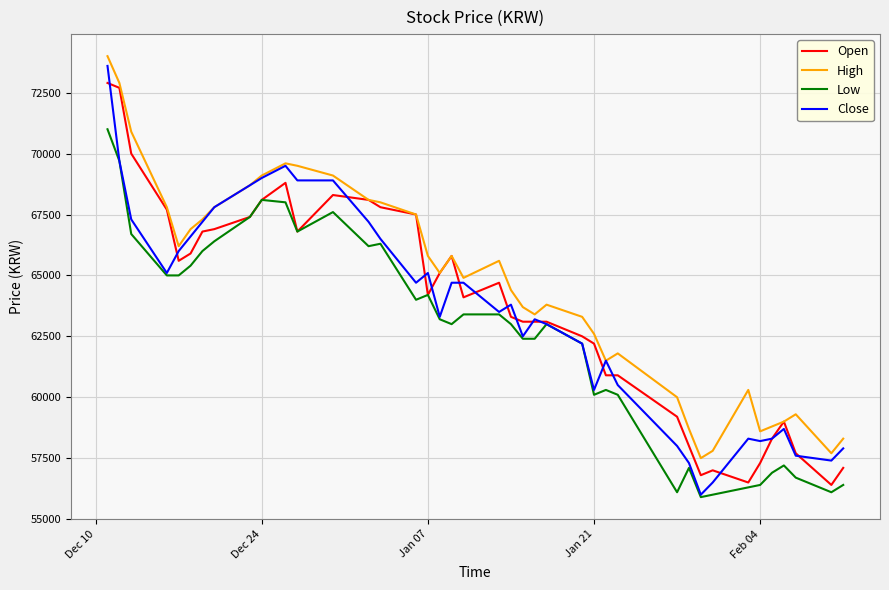

Which series has the largest total across all categories?

High